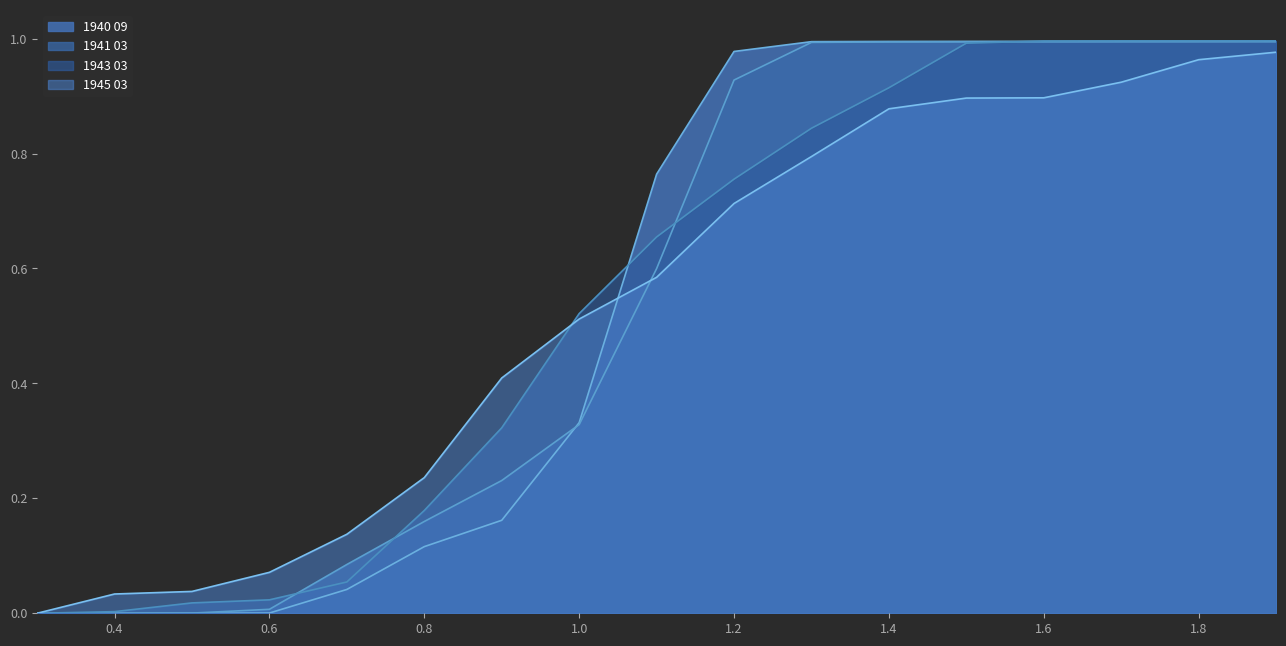

True or false: 1941 03 has more than 1 points higher than both neighbors.

False